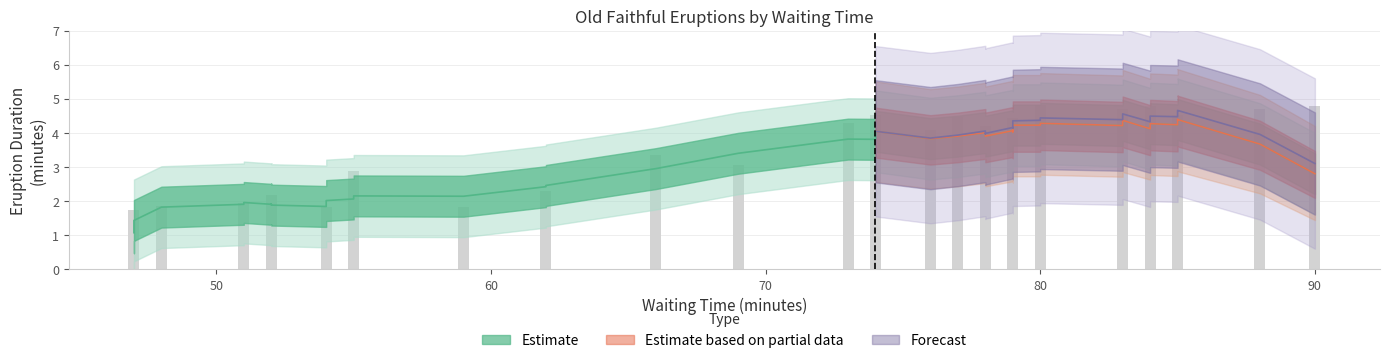

The chart shows a value of 1.5 at 9. True or false?

False